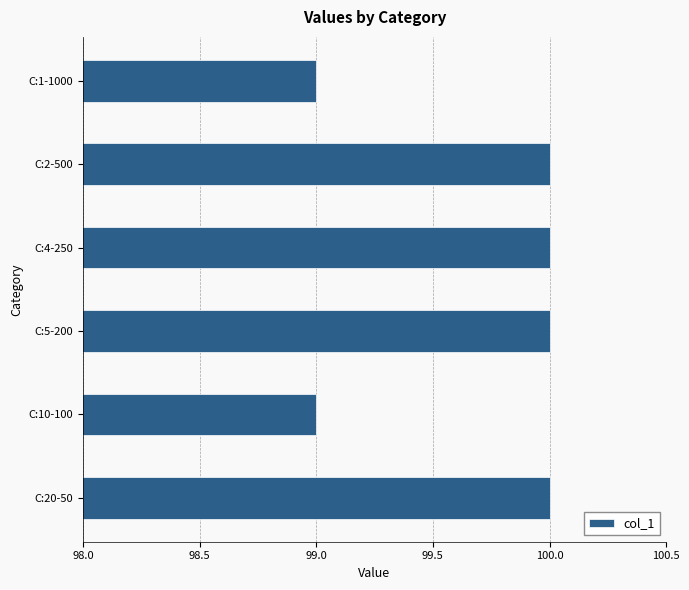

What is the sum of all values?

598